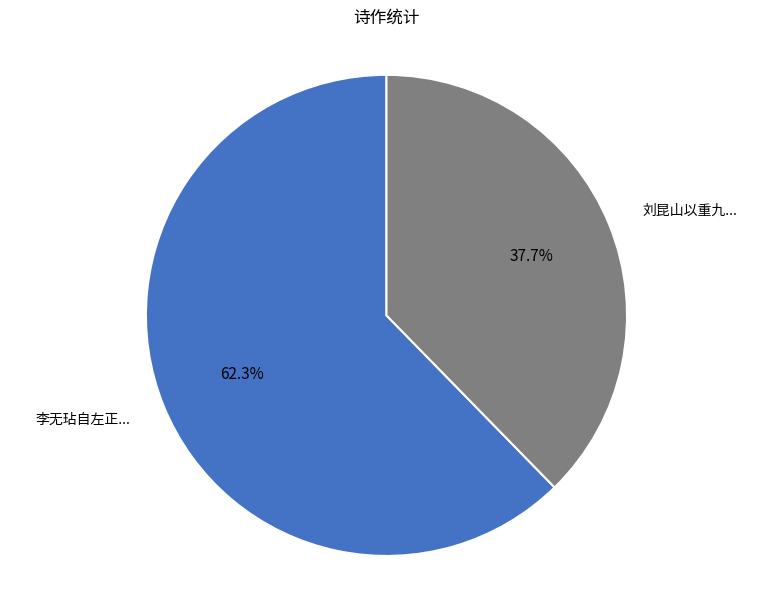

Is there a majority slice in this chart?

Yes